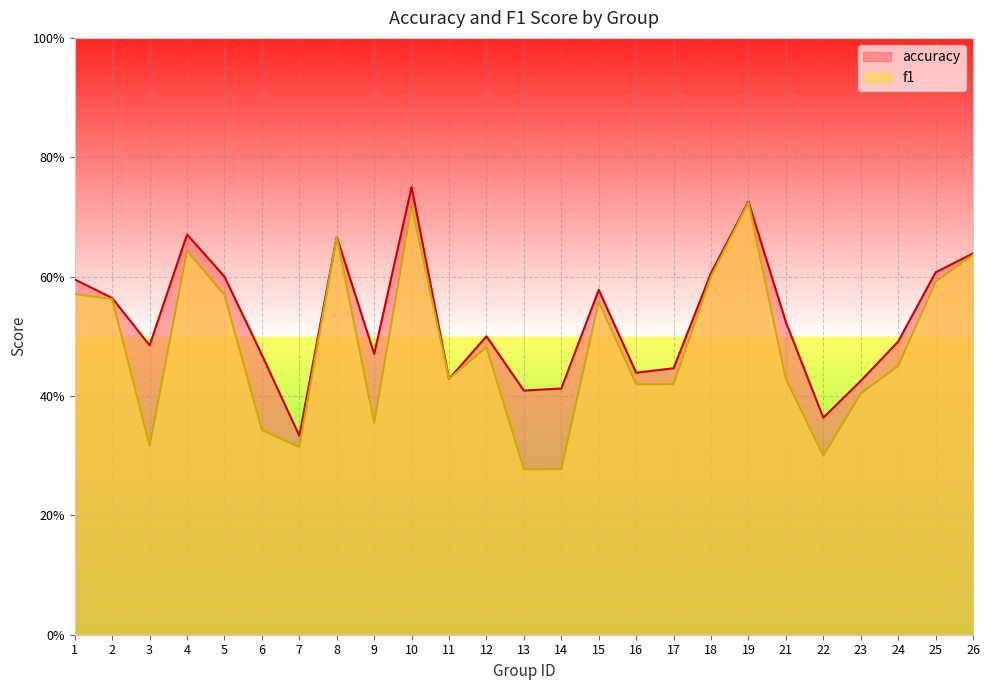

What is the sum of all f1 values?

12.1